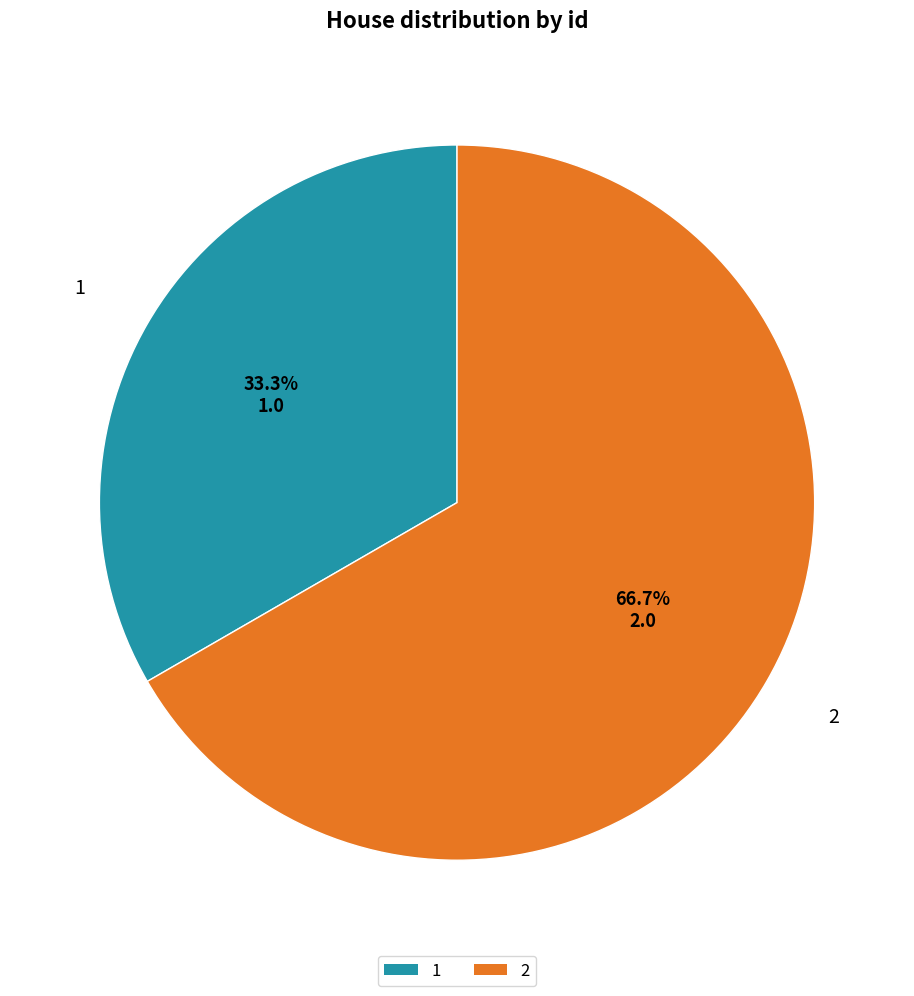

Approximately how many times larger is the value at 1 compared to 2?

0.5